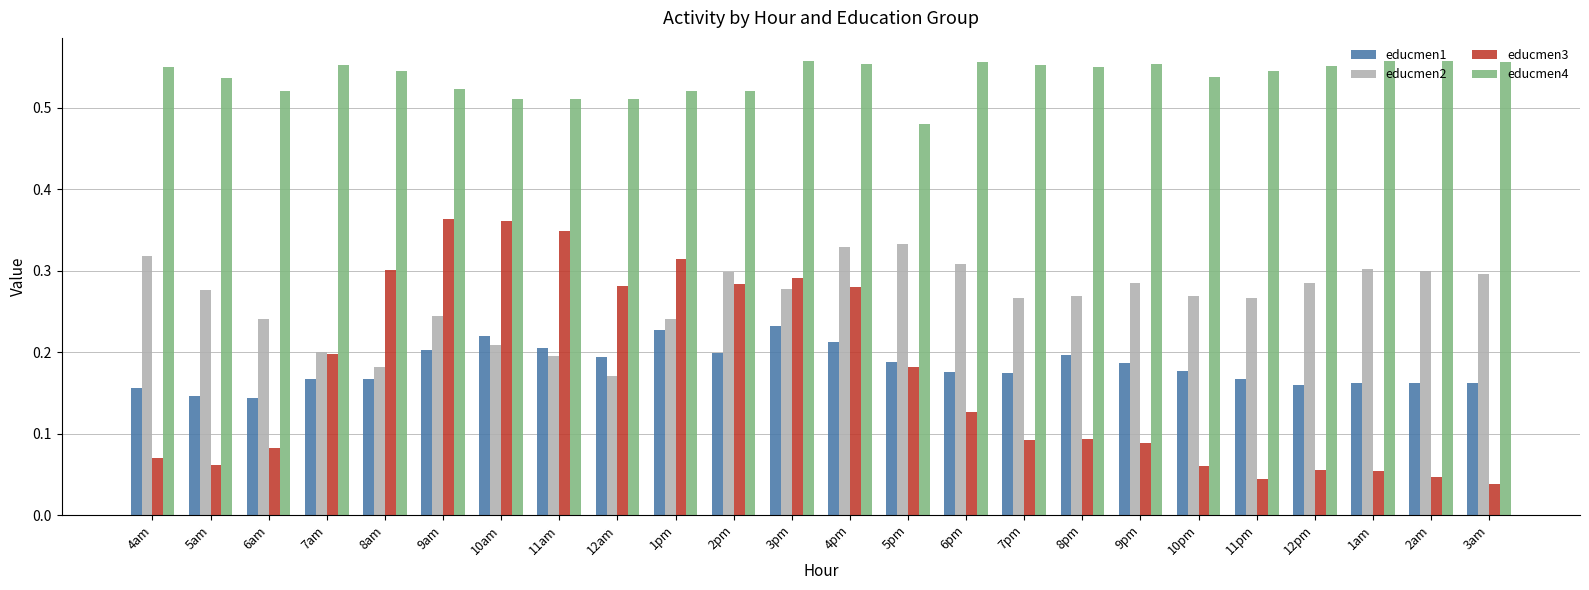

Count the educmen2 values in the range 0 to 1.

24